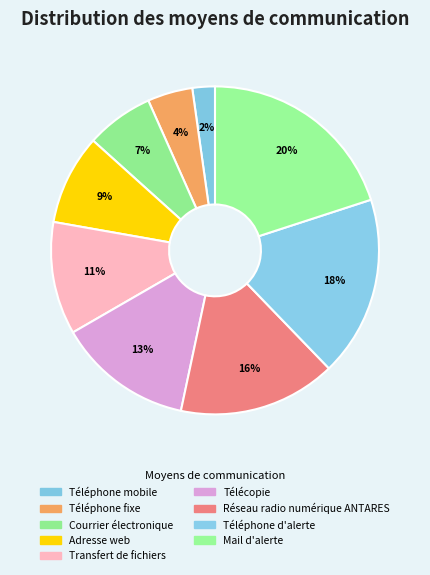

Count the number of slices in the pie.

9